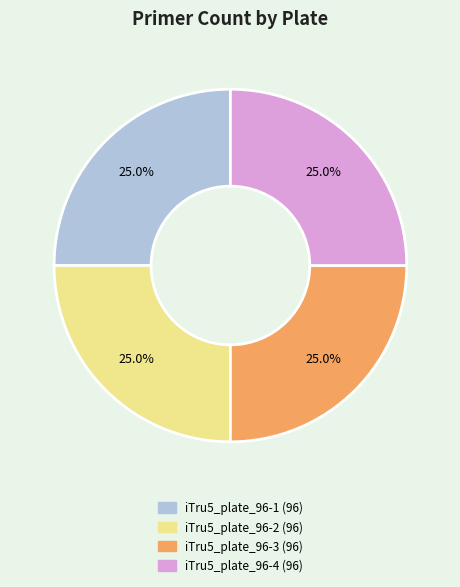

Approximately how many times larger is the value at iTru5_plate_96-1 compared to iTru5_plate_96-2?

1.0